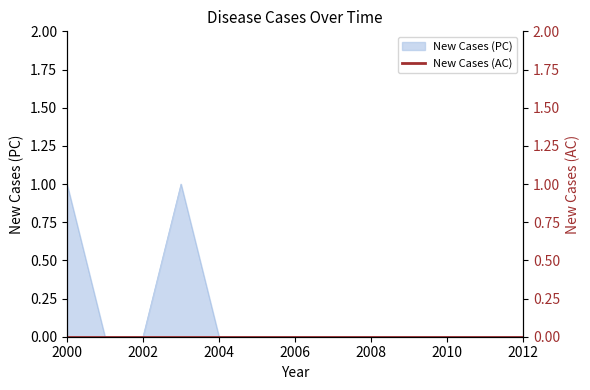

Which category has the highest value across all series?

2000